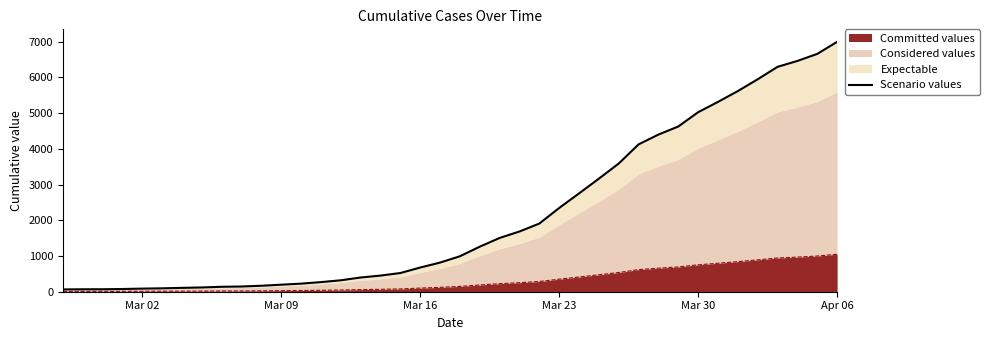

What is the smallest value displayed?

64